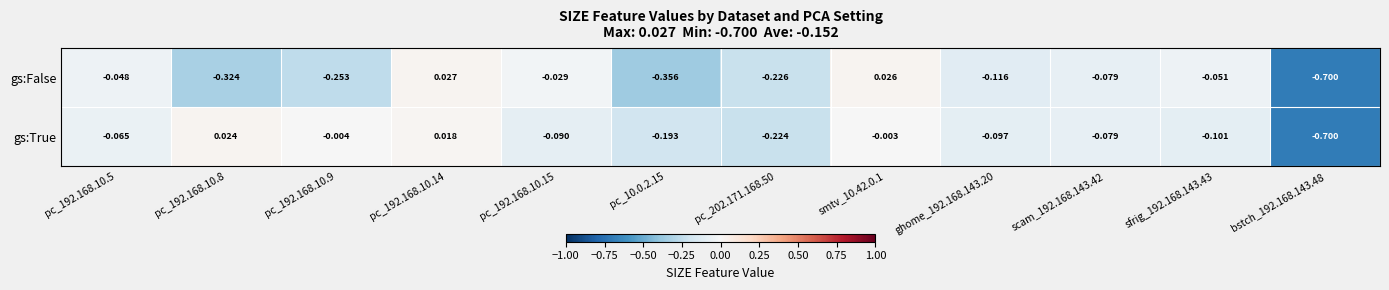

List the series in order of their peak value, highest first.

gs:False, gs:True